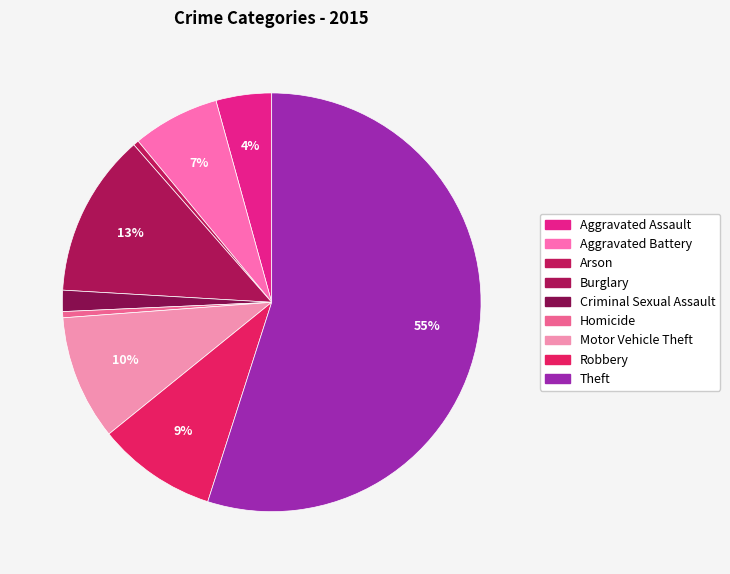

What is the change in value from Homicide to Theft?

+56855